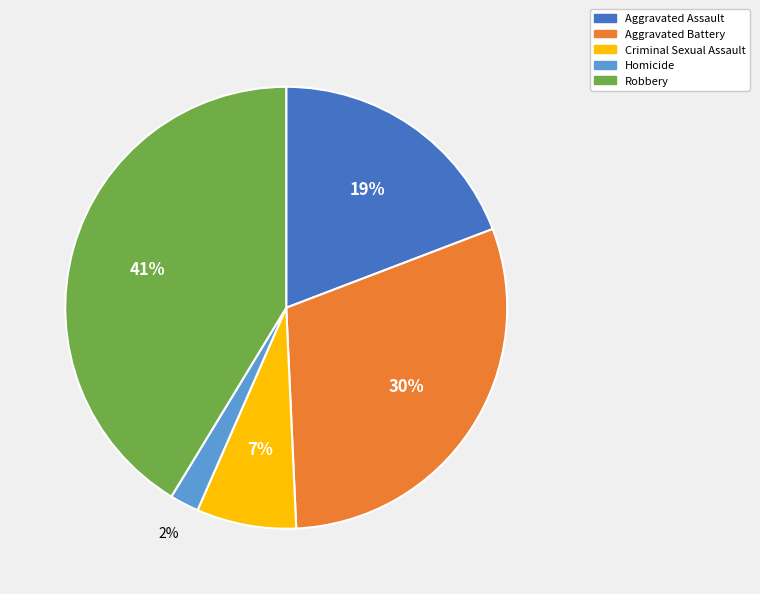

Is it true that Aggravated Assault is 34% of the pie?

False